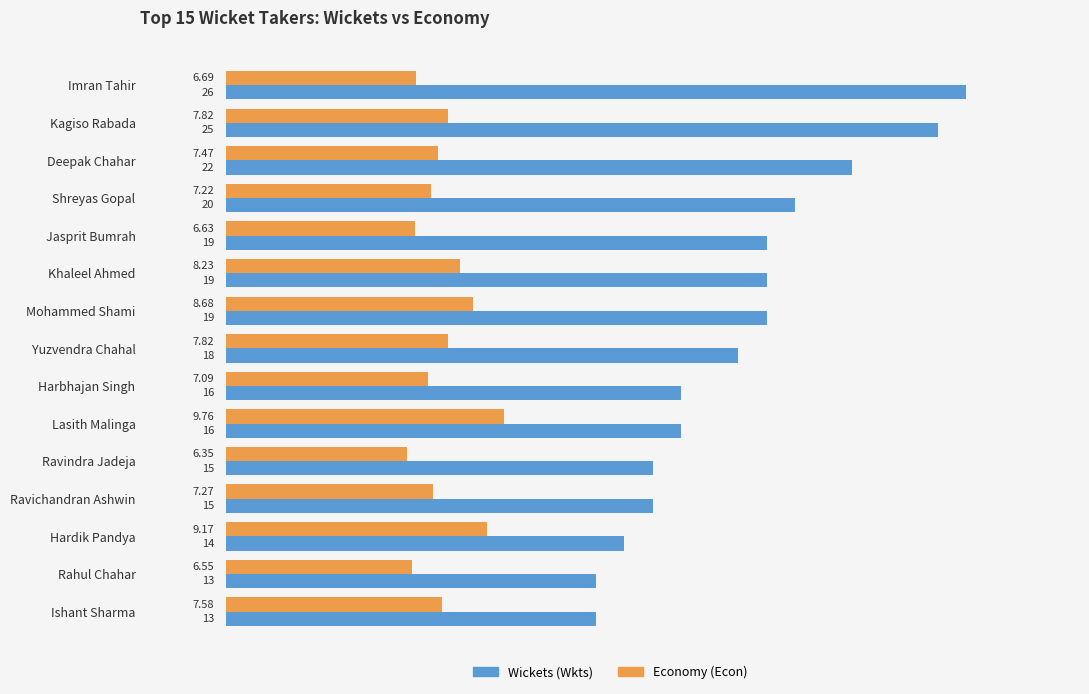

At which label does Economy (Econ) reach its peak?

Lasith Malinga